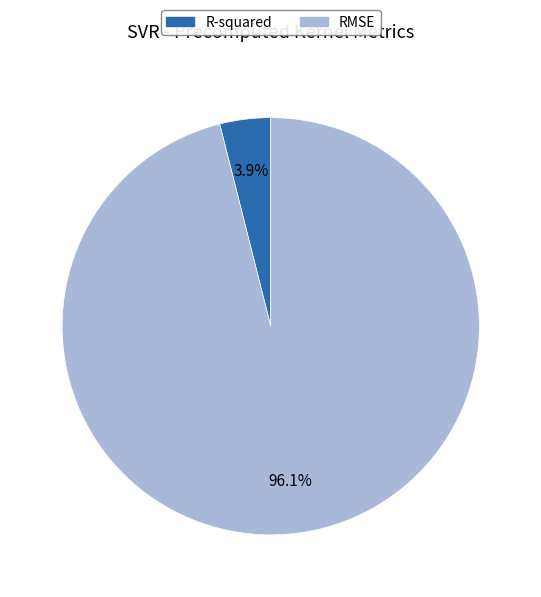

What is the smallest slice in the pie chart?

R-squared